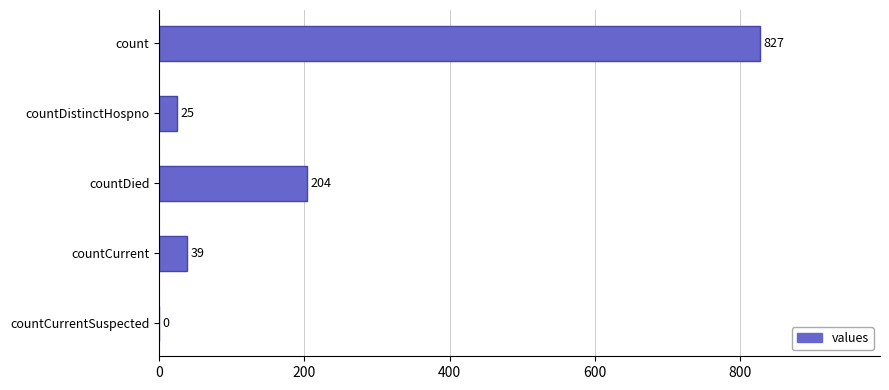

The chart shows a value of 39 at countCurrent. True or false?

True